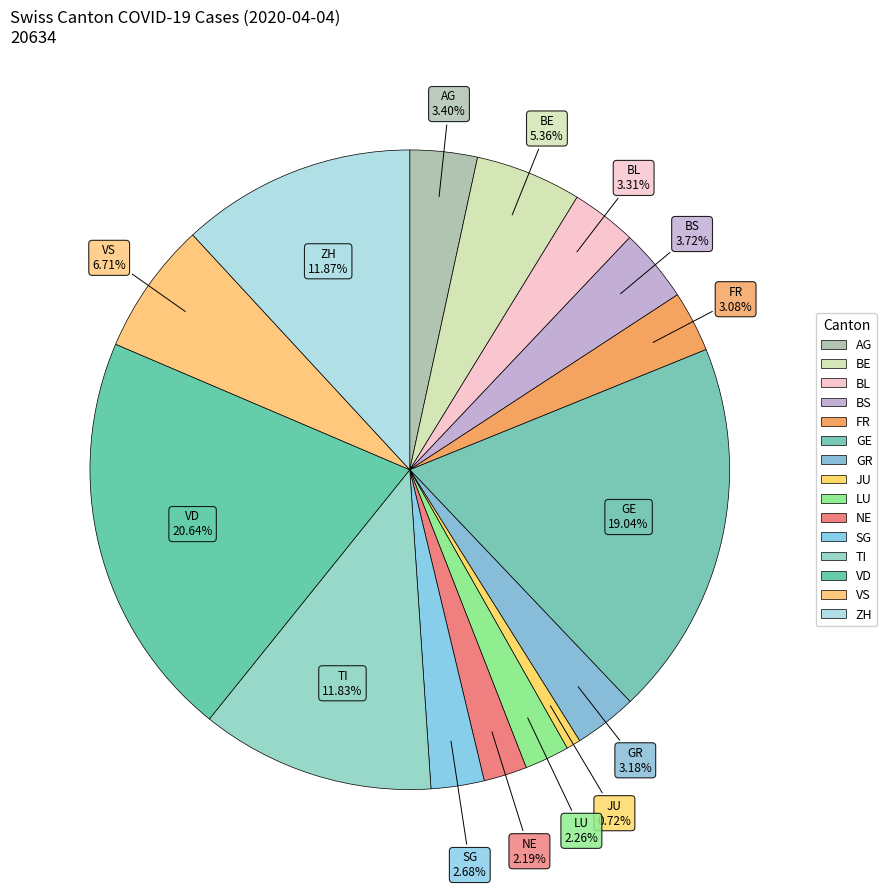

To the nearest percent, what is the combined percentage of VD and NE?

23%